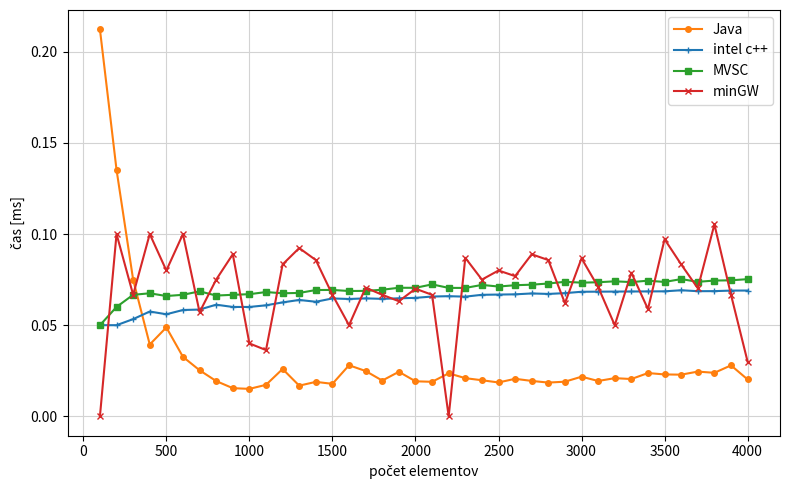

Which series has the largest range (max minus min)?

Java